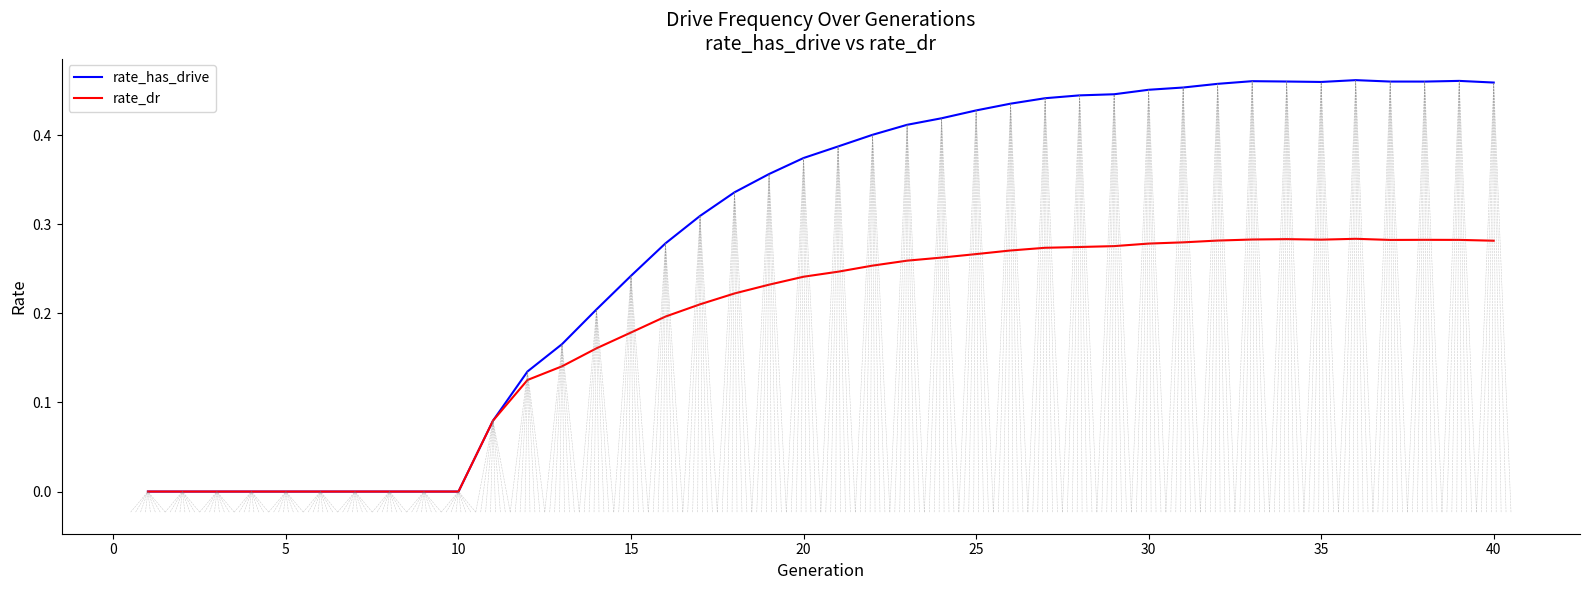

Rank the series by their maximum value, from lowest to highest.

rate_dr, rate_has_drive